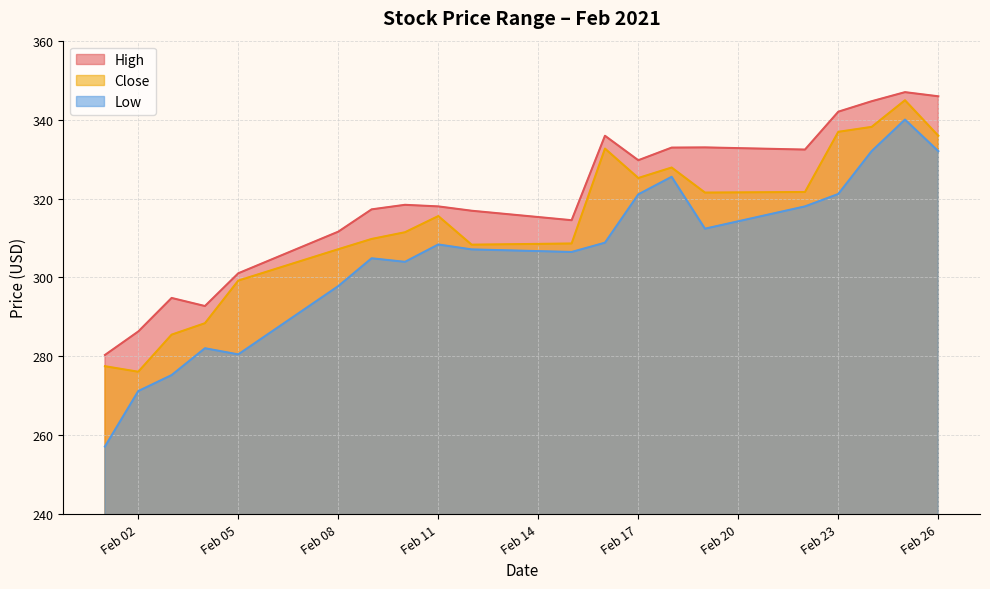

What is the smallest value displayed?

257.1